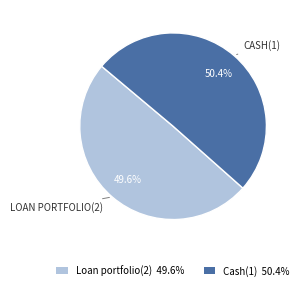

What percentage is NOT represented by Cash(1)?

49.6%